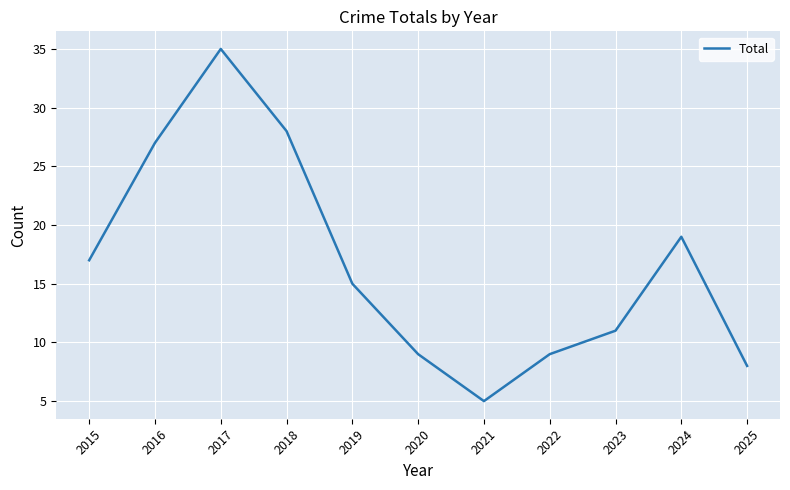

True or false: there are more than 0 points higher than both neighbors.

True